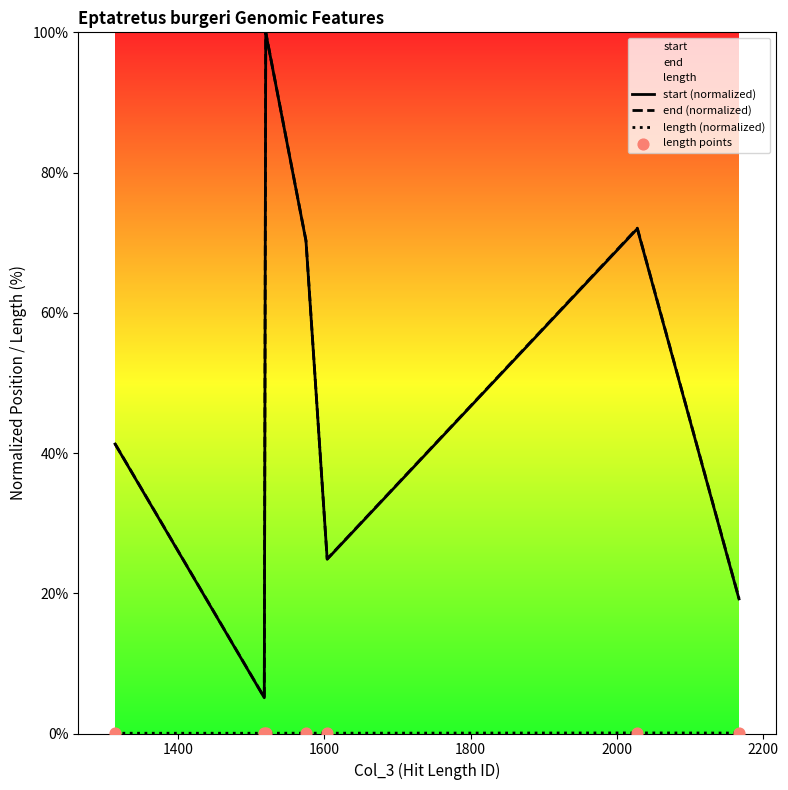

Which series reaches the minimum Y coordinate?

length (normalized)